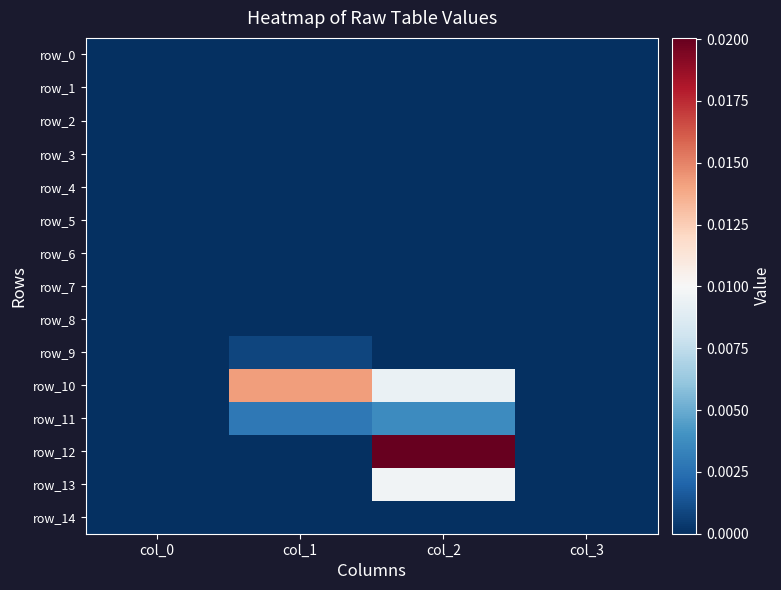

True or false: row_5 has a value of 0.0 at col_3.

True